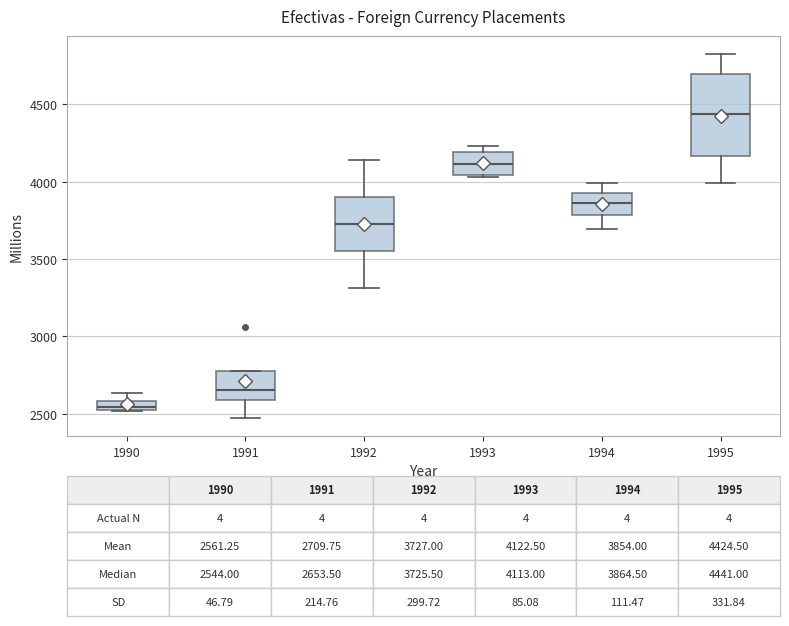

Which box is the tallest, from its lower edge to its upper edge?

1995